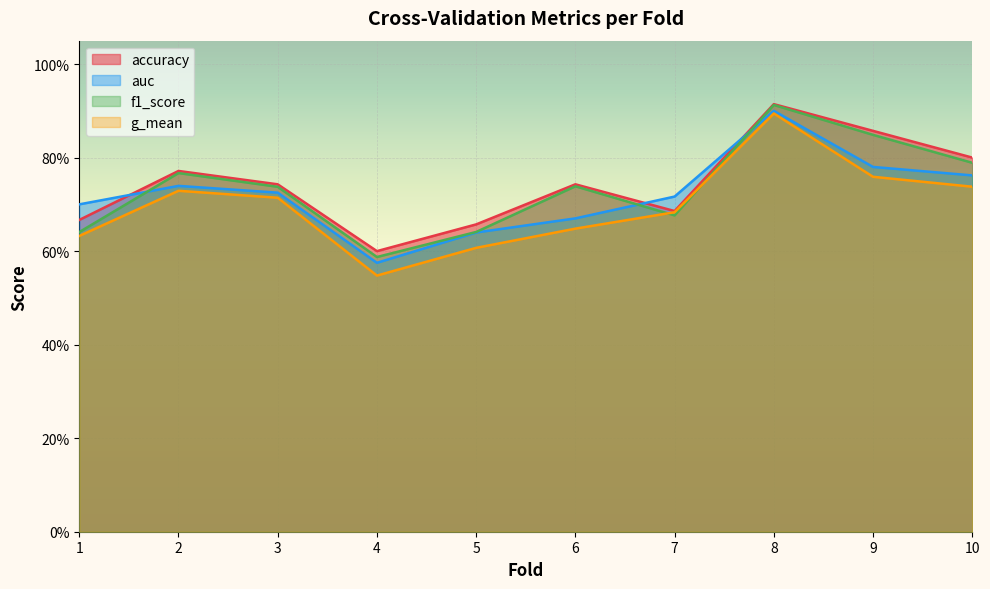

What is the minimum value shown in the chart?

0.5